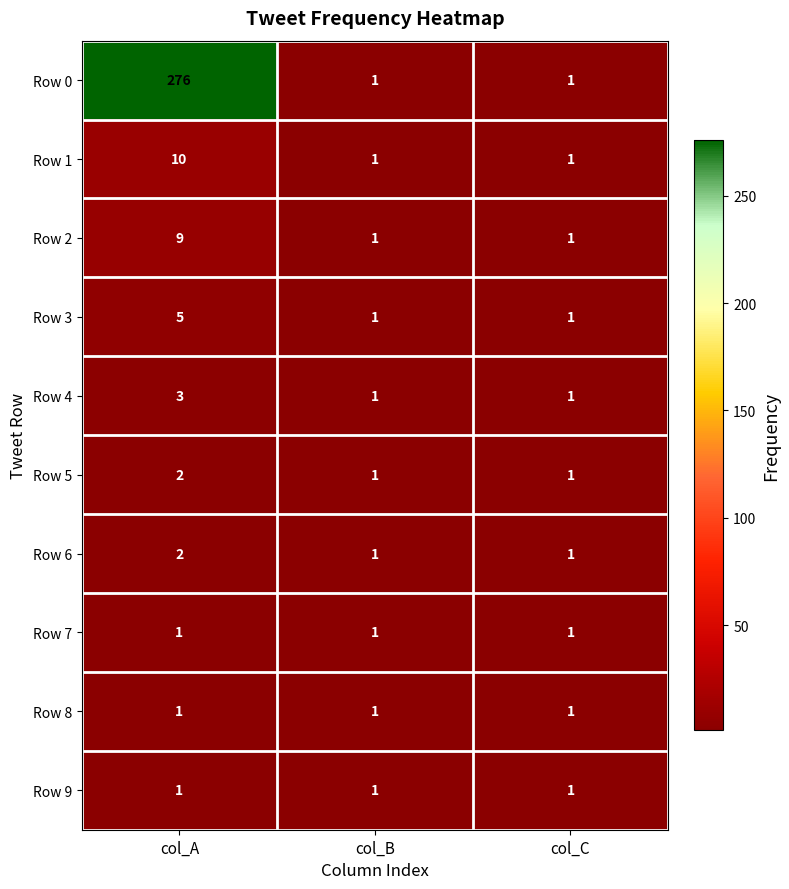

At which category is the sum across all series the highest?

col_A